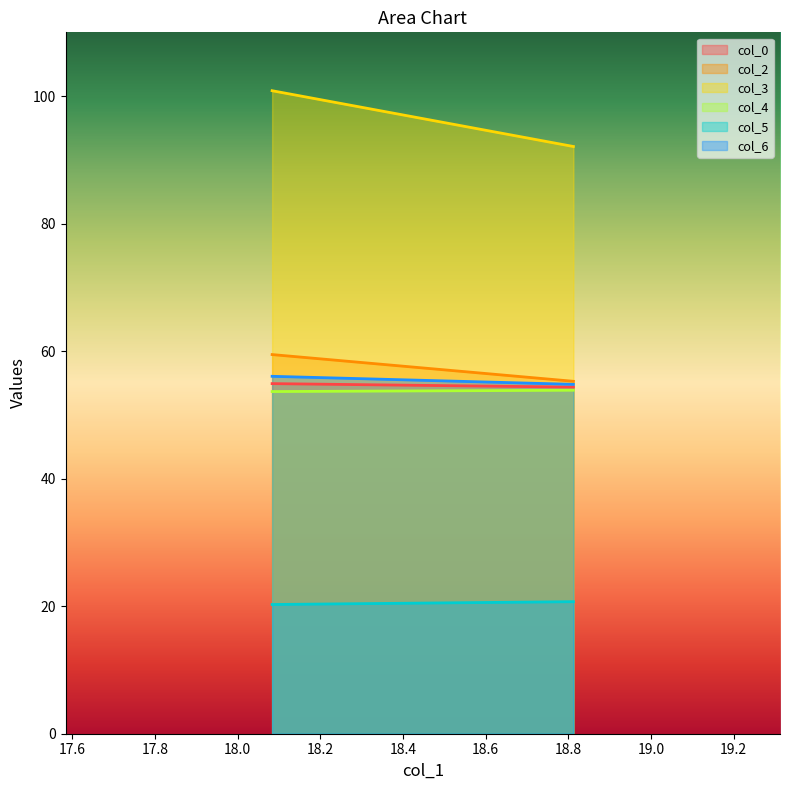

Count the col_0 values in the range 54 to 55.

2